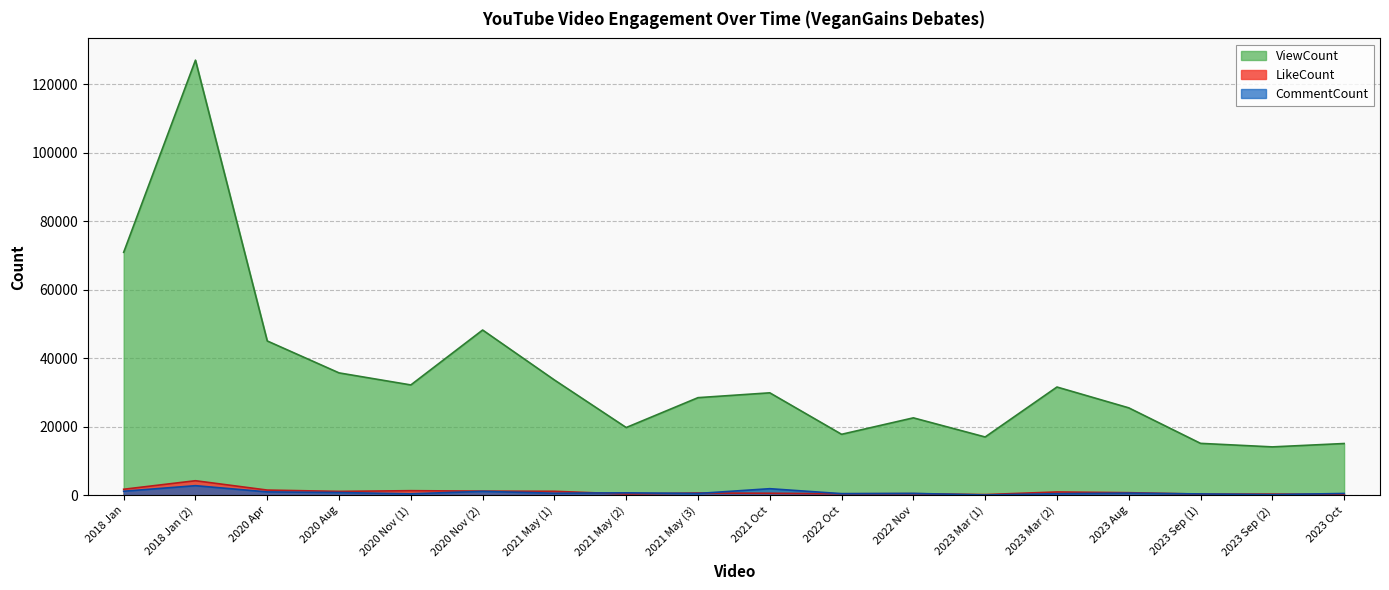

How many times do CommentCount and LikeCount cross each other?

7